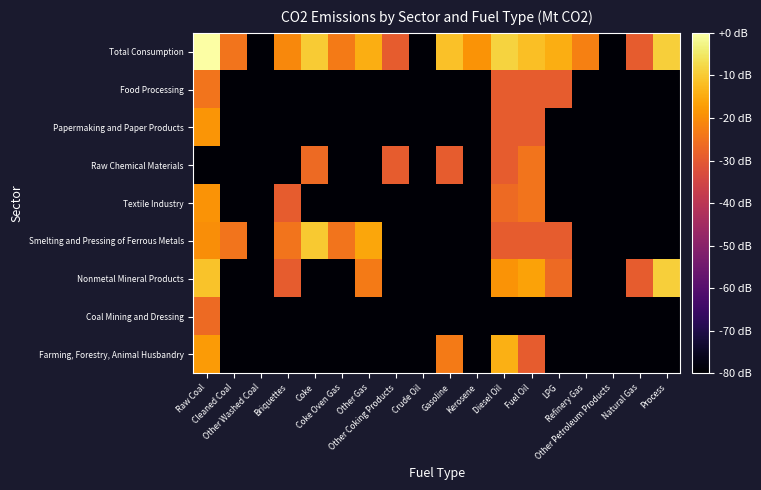

Reading right to left, extract all data points from this chart.

Farming, Forestry, Animal Husbandry: Process=-79.3	Natural Gas=-79.3	Other Petroleum Products=-79.3	Refinery Gas=-79.3	LPG=-79.3	Fuel Oil=-29.3	Diesel Oil=-14.1	Kerosene=-79.3	Gasoline=-23.2	Crude Oil=-79.3	Other Coking Products=-79.3	Other Gas=-79.3	Coke Oven Gas=-79.3	Coke=-79.3	Briquettes=-79.3	Other Washed Coal=-79.3	Cleaned Coal=-79.3	Raw Coal=-17.5
Coal Mining and Dressing: Process=-79.3	Natural Gas=-79.3	Other Petroleum Products=-79.3	Refinery Gas=-79.3	LPG=-79.3	Fuel Oil=-79.3	Diesel Oil=-79.3	Kerosene=-79.3	Gasoline=-79.3	Crude Oil=-79.3	Other Coking Products=-79.3	Other Gas=-79.3	Coke Oven Gas=-79.3	Coke=-79.3	Briquettes=-79.3	Other Washed Coal=-79.3	Cleaned Coal=-79.3	Raw Coal=-26.3
Nonmetal Mineral Products: Process=-9.3	Natural Gas=-29.3	Other Petroleum Products=-79.3	Refinery Gas=-79.3	LPG=-26.3	Fuel Oil=-16.3	Diesel Oil=-18.9	Kerosene=-79.3	Gasoline=-79.3	Crude Oil=-79.3	Other Coking Products=-79.3	Other Gas=-23.2	Coke Oven Gas=-79.3	Coke=-79.3	Briquettes=-29.3	Other Washed Coal=-79.3	Cleaned Coal=-79.3	Raw Coal=-10.9
Smelting and Pressing of Ferrous Metals: Process=-79.3	Natural Gas=-79.3	Other Petroleum Products=-79.3	Refinery Gas=-79.3	LPG=-29.3	Fuel Oil=-29.3	Diesel Oil=-29.3	Kerosene=-79.3	Gasoline=-79.3	Crude Oil=-79.3	Other Coking Products=-79.3	Other Gas=-15.8	Coke Oven Gas=-24.5	Coke=-10.1	Briquettes=-24.5	Other Washed Coal=-79.3	Cleaned Coal=-24.5	Raw Coal=-19.7
Textile Industry: Process=-79.3	Natural Gas=-79.3	Other Petroleum Products=-79.3	Refinery Gas=-79.3	LPG=-79.3	Fuel Oil=-24.5	Diesel Oil=-26.3	Kerosene=-79.3	Gasoline=-79.3	Crude Oil=-79.3	Other Coking Products=-79.3	Other Gas=-79.3	Coke Oven Gas=-79.3	Coke=-79.3	Briquettes=-29.3	Other Washed Coal=-79.3	Cleaned Coal=-79.3	Raw Coal=-18.9
Raw Chemical Materials: Process=-79.3	Natural Gas=-79.3	Other Petroleum Products=-79.3	Refinery Gas=-79.3	LPG=-79.3	Fuel Oil=-24.5	Diesel Oil=-29.3	Kerosene=-79.3	Gasoline=-29.3	Crude Oil=-79.3	Other Coking Products=-29.3	Other Gas=-79.3	Coke Oven Gas=-79.3	Coke=-26.3	Briquettes=-79.3	Other Washed Coal=-79.3	Cleaned Coal=-79.3	Raw Coal=-79.3
Papermaking and Paper Products: Process=-79.3	Natural Gas=-79.3	Other Petroleum Products=-79.3	Refinery Gas=-79.3	LPG=-79.3	Fuel Oil=-29.3	Diesel Oil=-29.3	Kerosene=-79.3	Gasoline=-79.3	Crude Oil=-79.3	Other Coking Products=-79.3	Other Gas=-79.3	Coke Oven Gas=-79.3	Coke=-79.3	Briquettes=-79.3	Other Washed Coal=-79.3	Cleaned Coal=-79.3	Raw Coal=-18.5
Food Processing: Process=-79.3	Natural Gas=-79.3	Other Petroleum Products=-79.3	Refinery Gas=-79.3	LPG=-29.3	Fuel Oil=-29.3	Diesel Oil=-29.3	Kerosene=-79.3	Gasoline=-79.3	Crude Oil=-79.3	Other Coking Products=-79.3	Other Gas=-79.3	Coke Oven Gas=-79.3	Coke=-79.3	Briquettes=-79.3	Other Washed Coal=-79.3	Cleaned Coal=-79.3	Raw Coal=-24.5
Total Consumption: Process=-9.3	Natural Gas=-29.3	Other Petroleum Products=-79.3	Refinery Gas=-22.3	LPG=-14.6	Fuel Oil=-11.9	Diesel Oil=-8.5	Kerosene=-18.9	Gasoline=-11.4	Crude Oil=-79.3	Other Coking Products=-29.3	Other Gas=-14.6	Coke Oven Gas=-23.2	Coke=-9.9	Briquettes=-20.8	Other Washed Coal=-79.3	Cleaned Coal=-24.5	Raw Coal=0.0